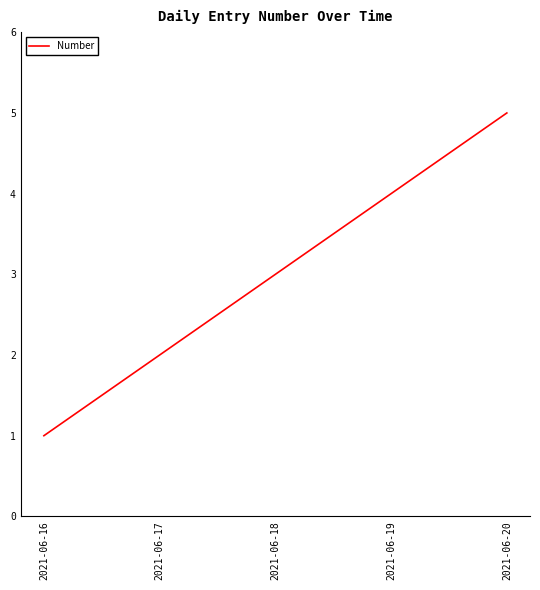

Reading right to left, list all the values displayed in this chart.

2021-06-20=5	2021-06-19=4	2021-06-18=3	2021-06-17=2	2021-06-16=1